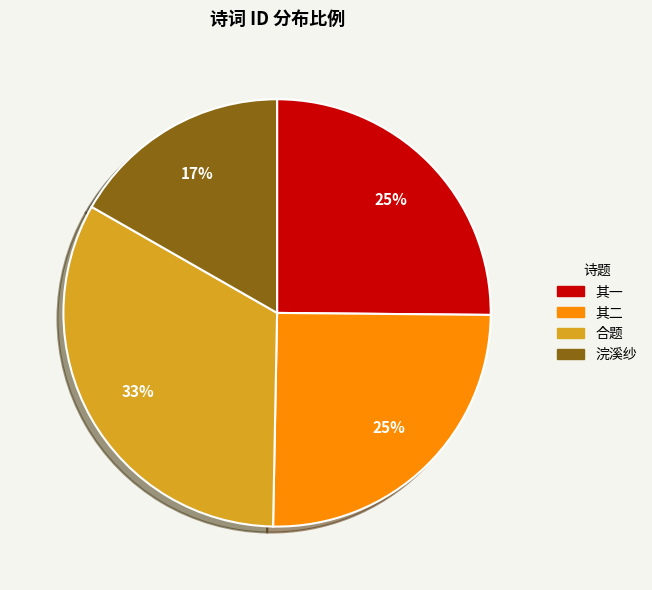

Does any single category account for the majority?

No